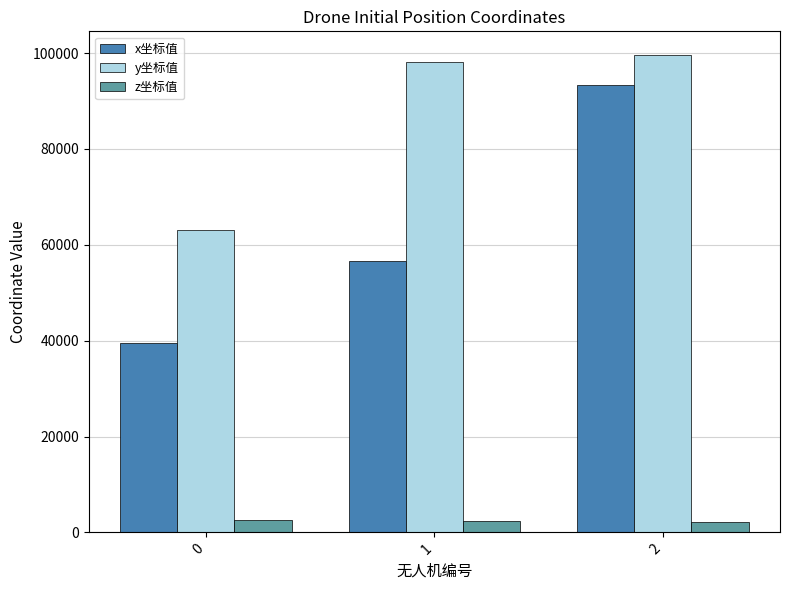

How many series are shown in this chart?

3